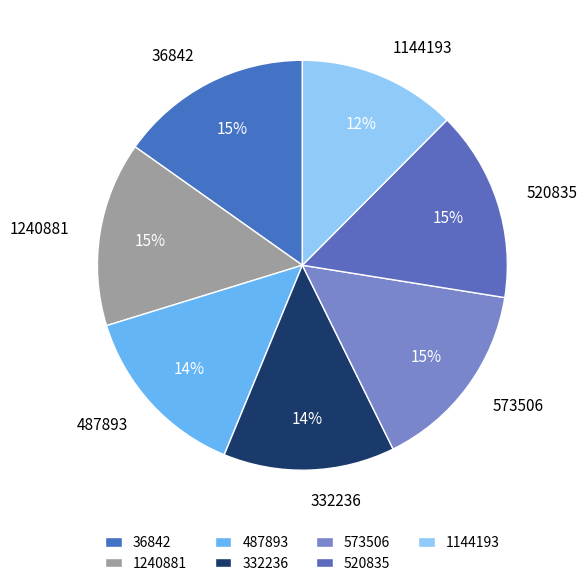

To the nearest percent, what is the average slice percentage?

14%